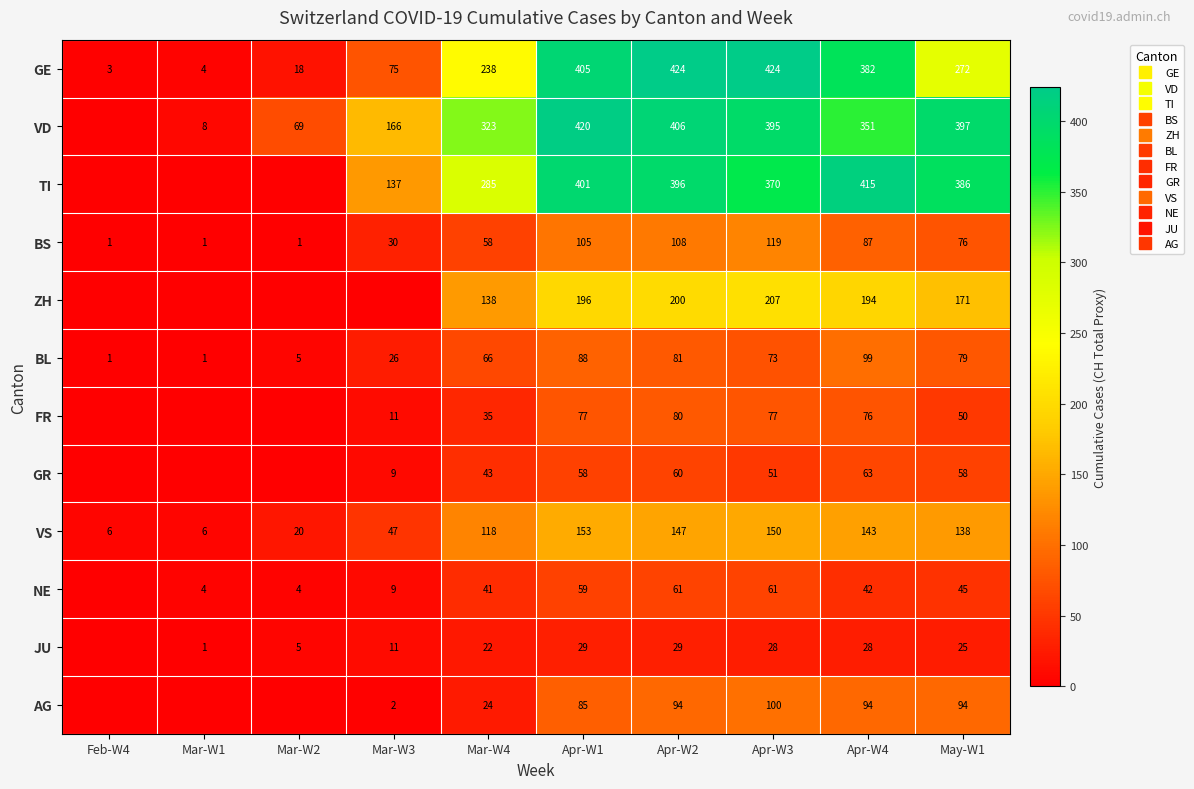

How many data points in TI are above 370?

4